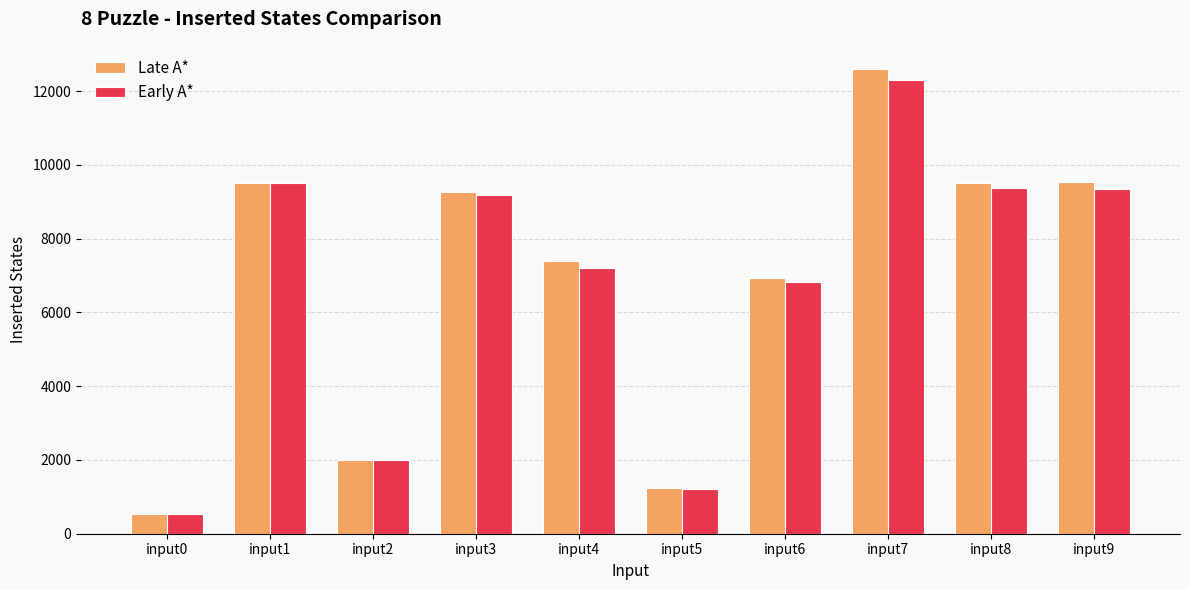

The value of Early A* at input7 is 12291. True or false?

True